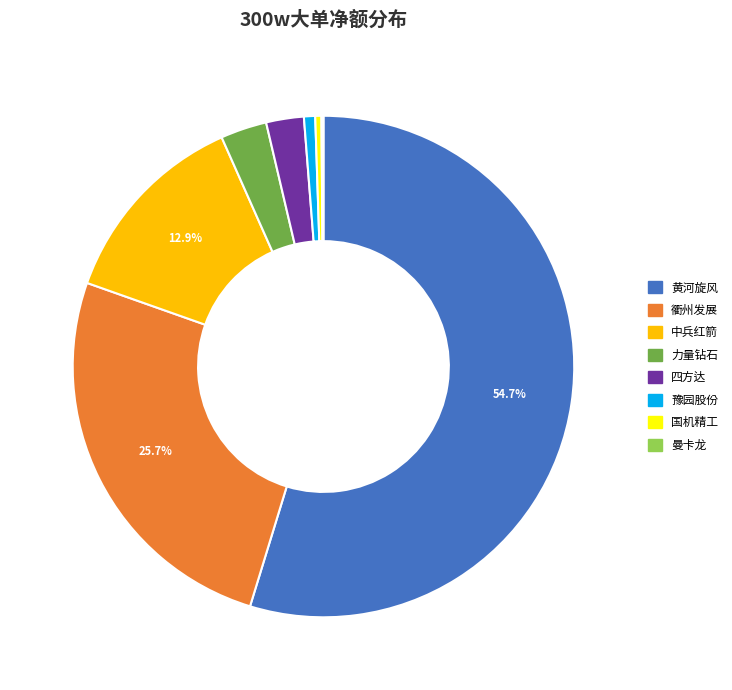

Does any single category account for the majority?

Yes